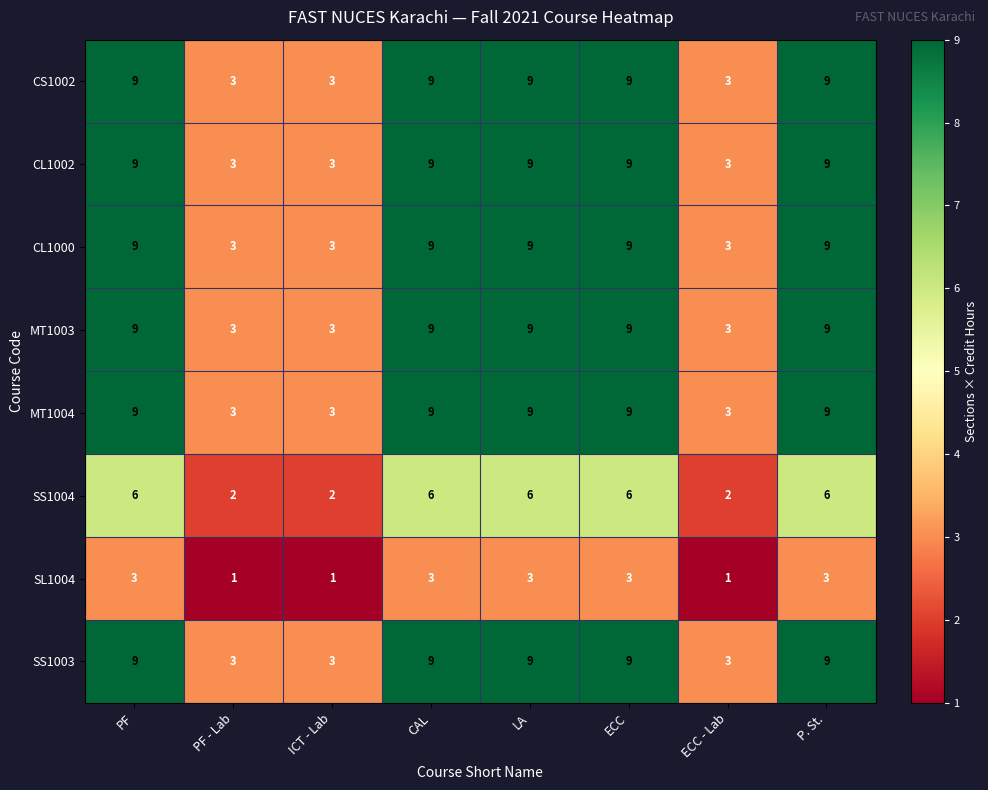

What is the total value across all series at ECC - Lab?

21